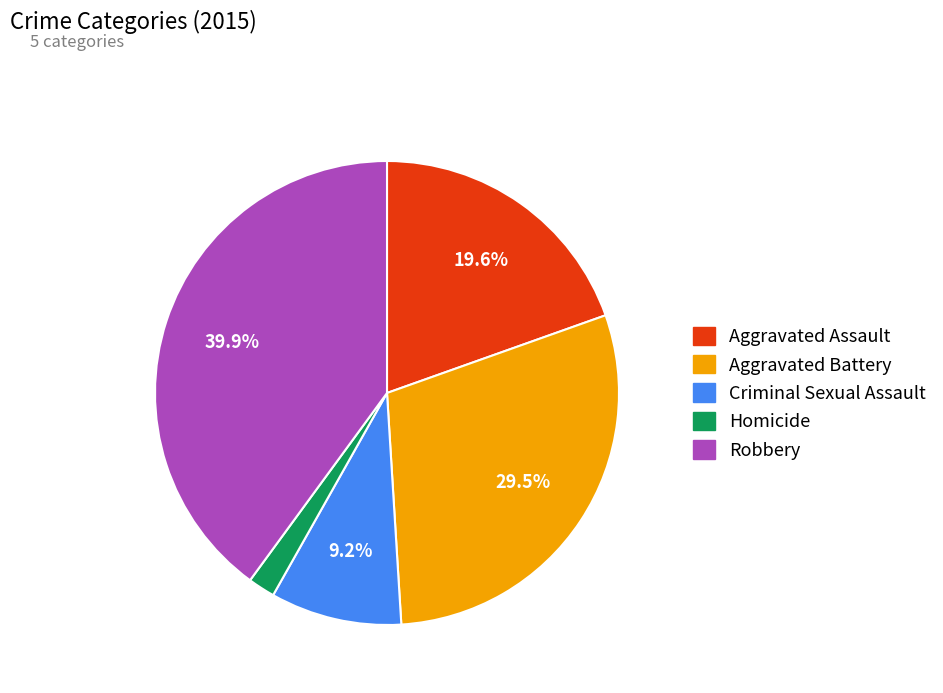

How many segments does this pie chart have?

5